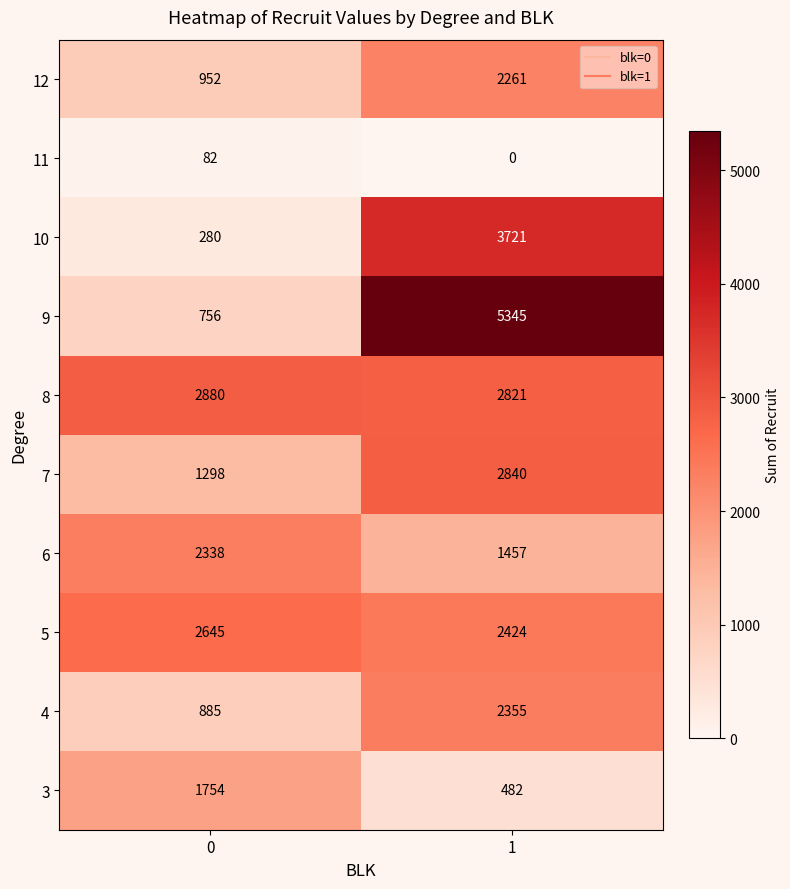

Reading left to right, extract all data points from this chart.

12: 0=952	1=2261
11: 0=82	1=0
10: 0=280	1=3721
9: 0=756	1=5345
8: 0=2880	1=2821
7: 0=1298	1=2840
6: 0=2338	1=1457
5: 0=2645	1=2424
4: 0=885	1=2355
3: 0=1754	1=482